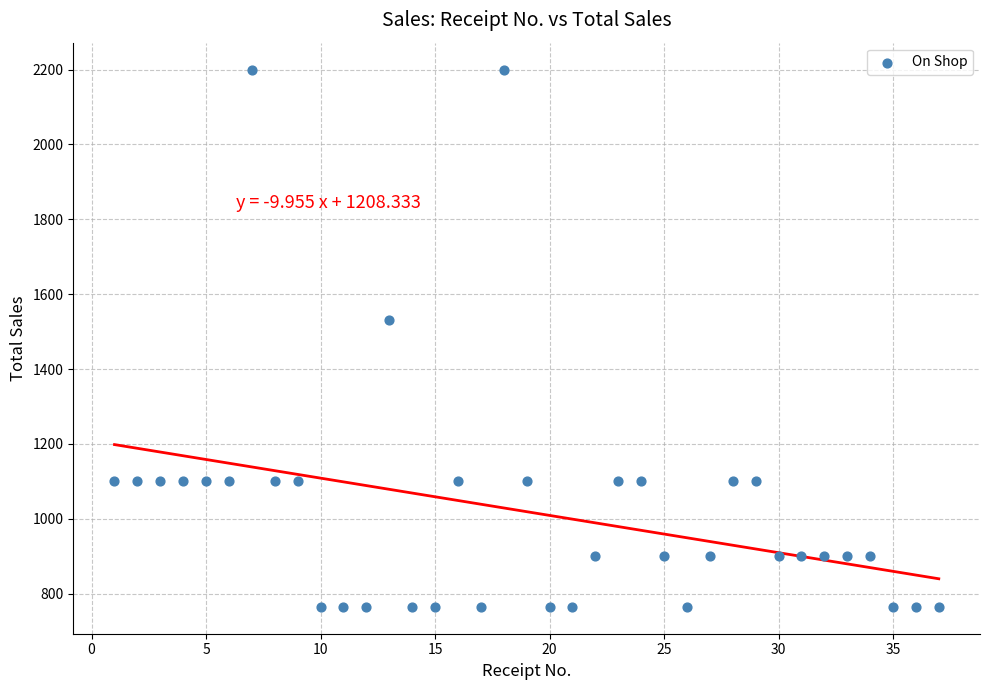

What is the range of X values (max minus min)?

36